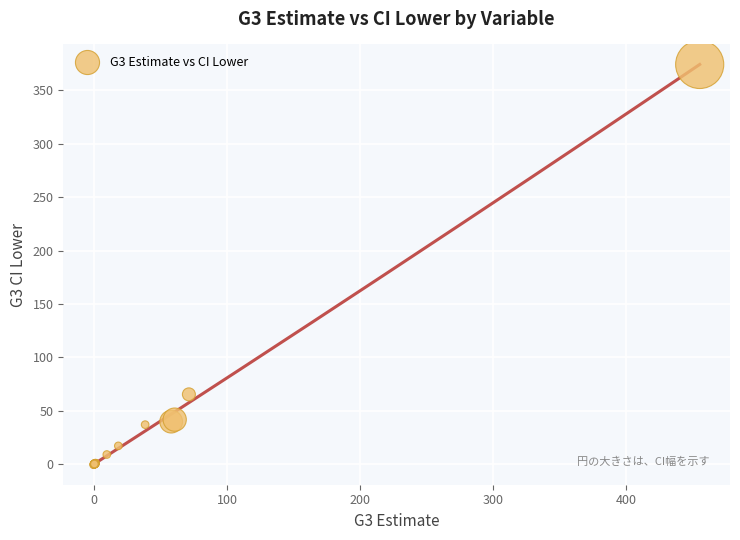

What Y value in the scatter plot is closest to 186?

65.3